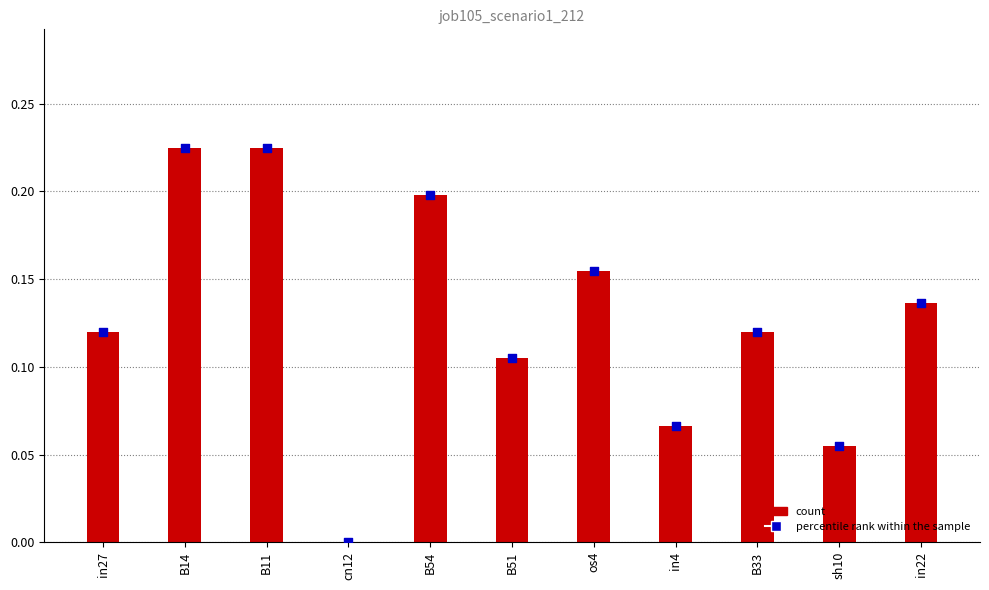

Between in4 and os4, which is larger?

os4